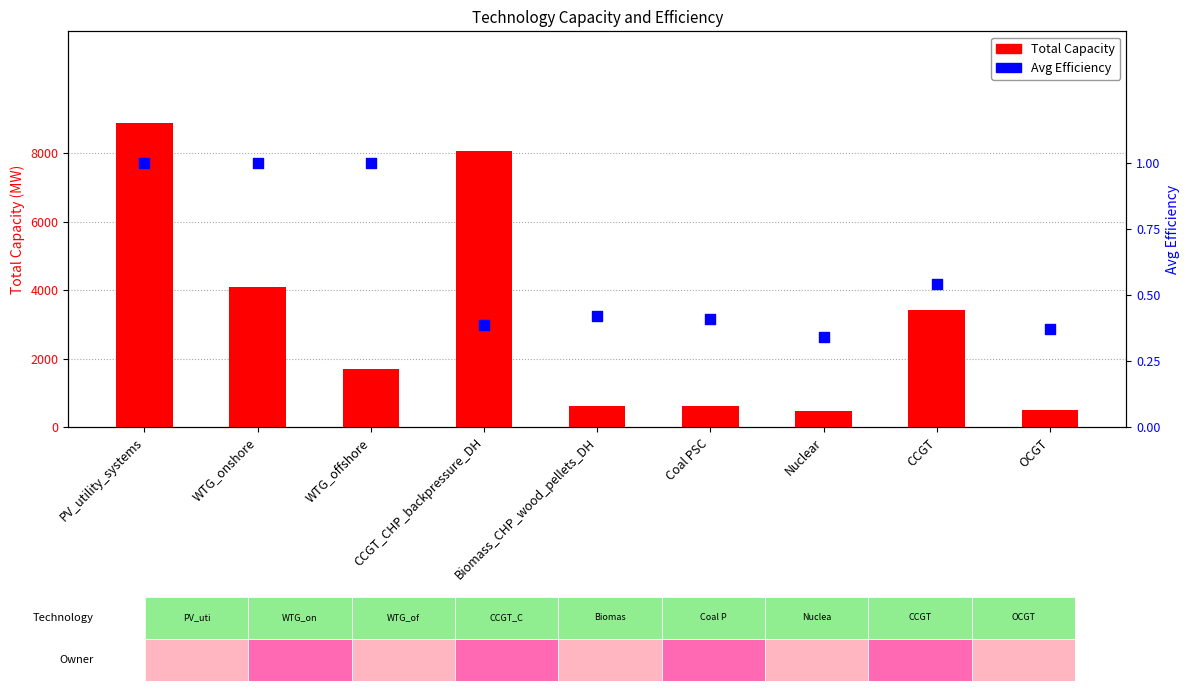

At which category is the sum across all series the highest?

PV_utility_systems